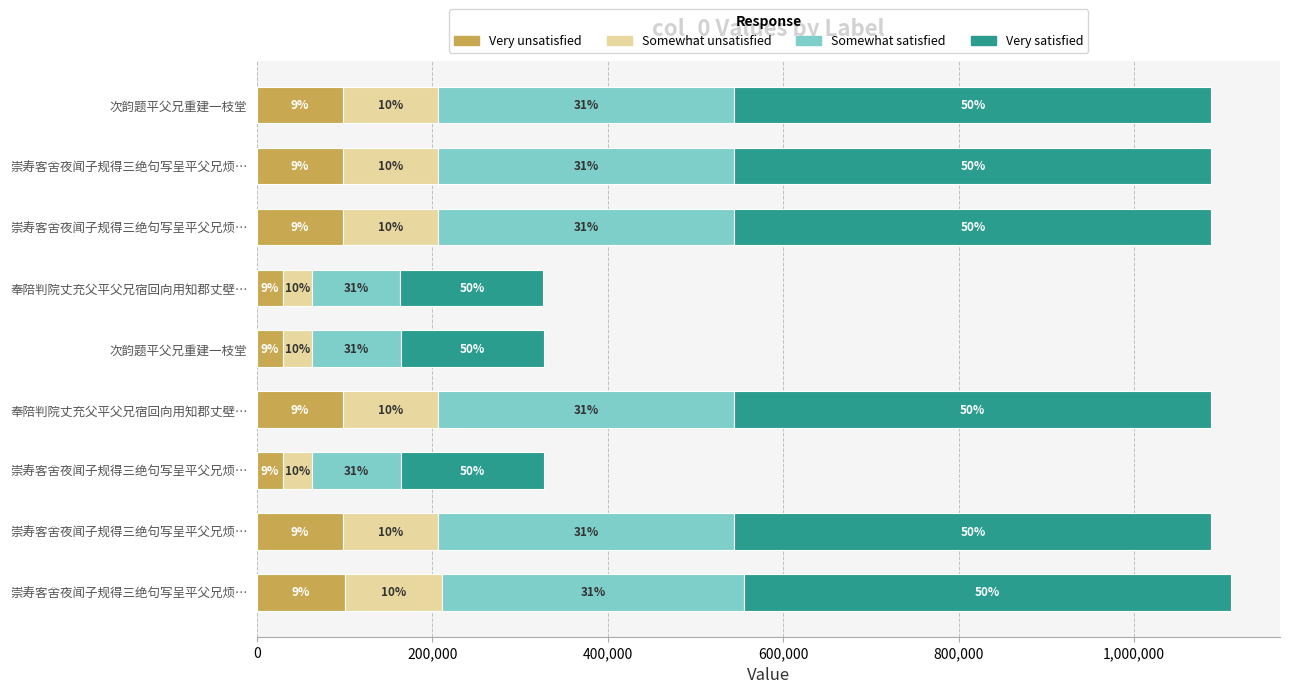

Which series has the widest spread of values?

Very satisfied